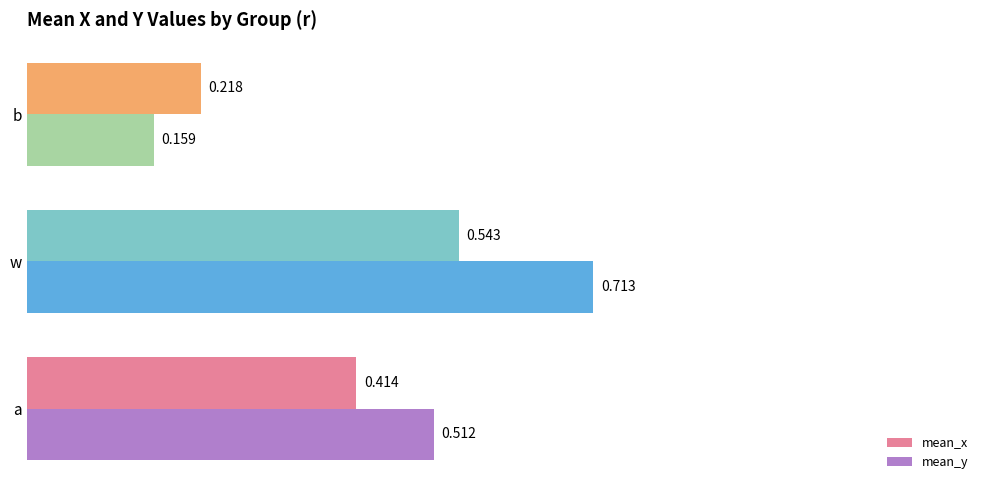

Where is mean_x nearest to the value 0?

b